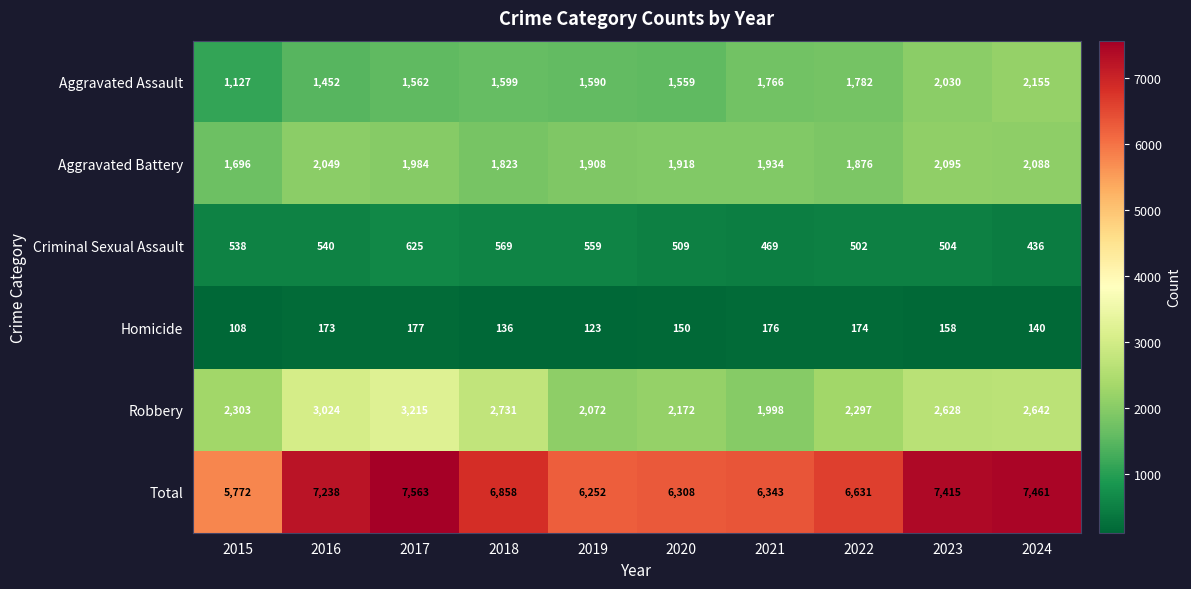

How many distinct data groups are displayed?

6